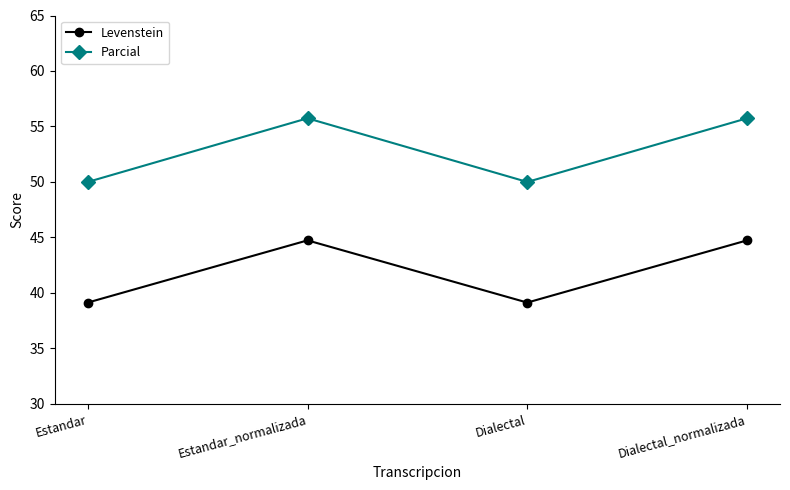

List the series in order of their overall mean, highest first.

Parcial, Levenstein